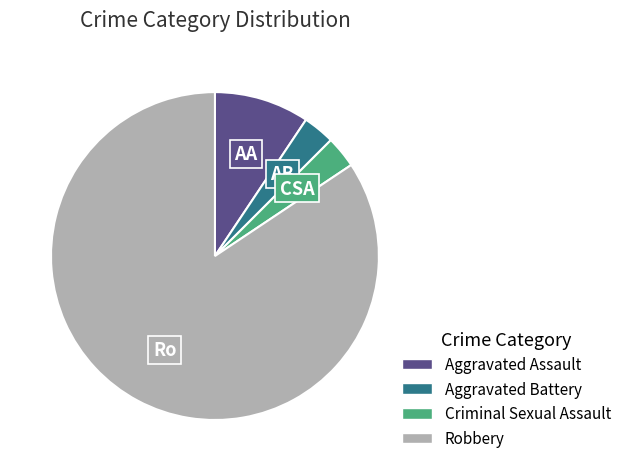

Does Aggravated Battery represent more than half of the total?

No